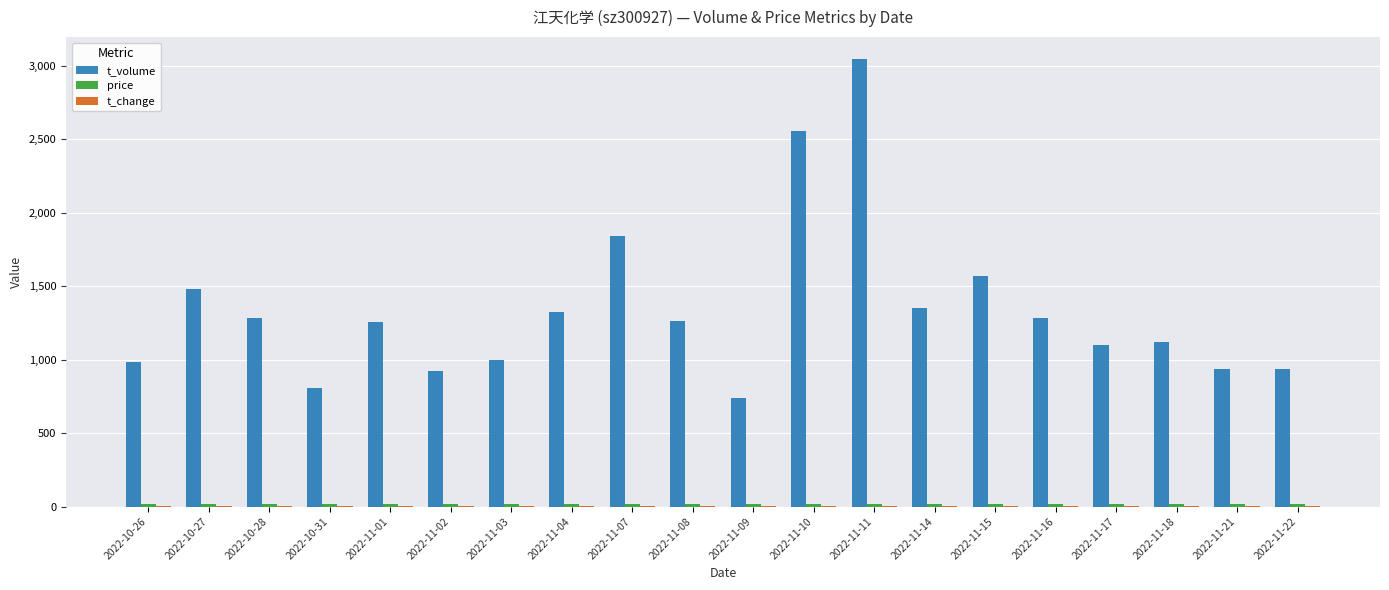

At which category is the sum across all series the highest?

2022-11-11